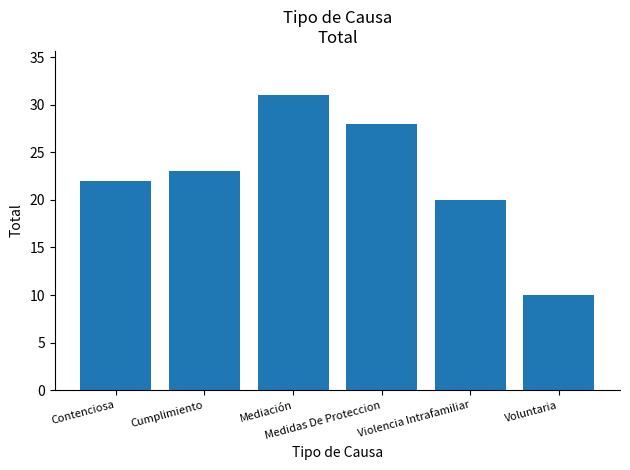

Is it true that the value at Violencia Intrafamiliar is 9?

False